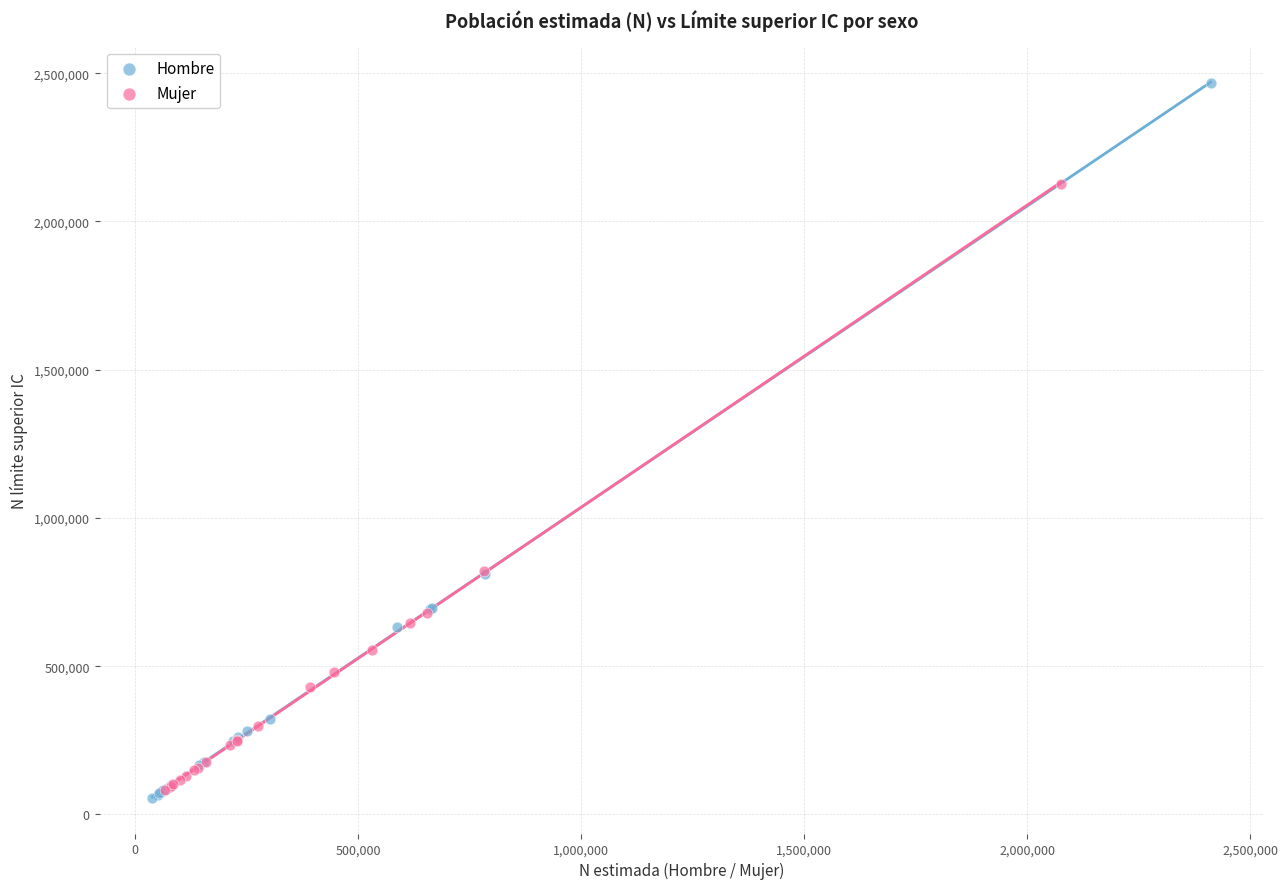

Which series reaches the maximum Y coordinate?

Hombre